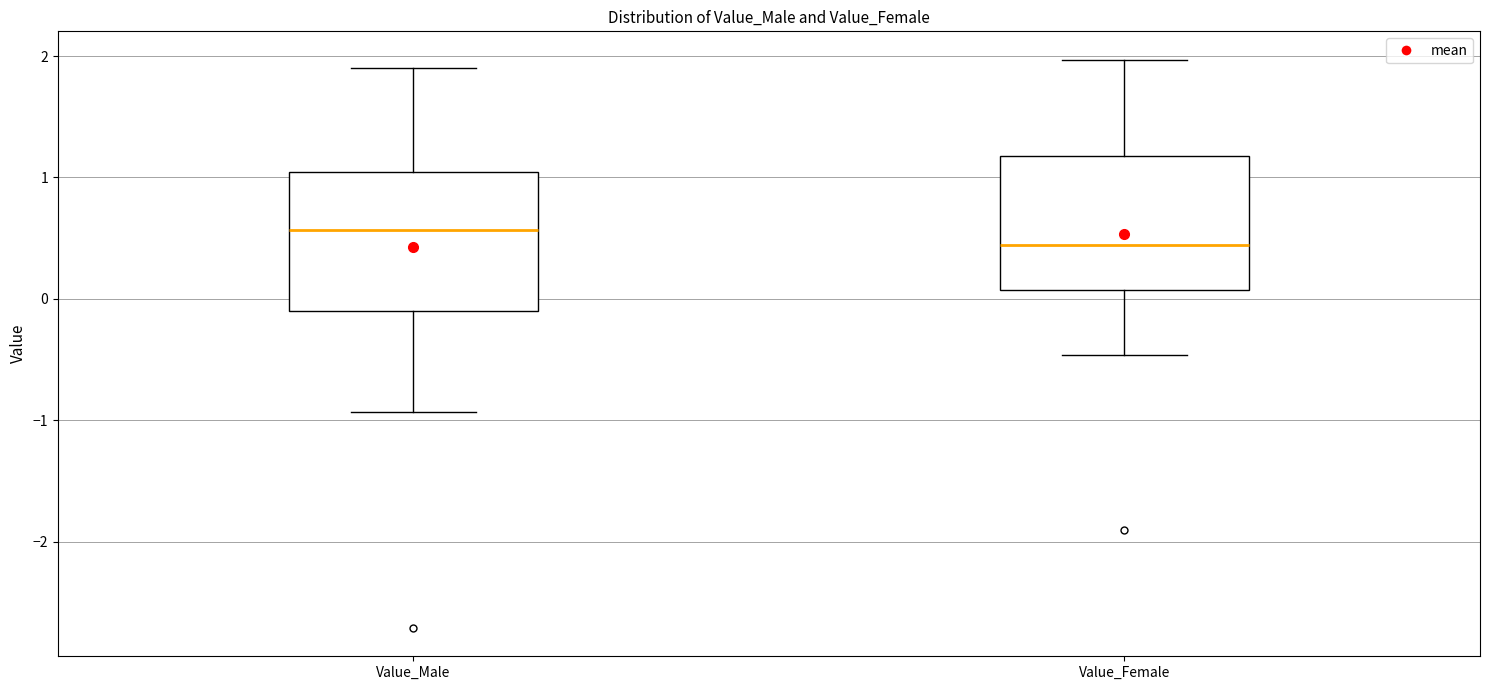

Where is the lower edge of the box for Value_Female on the y-axis? The values are not printed on the chart, so give them approximately, as read against the axis.

0.1